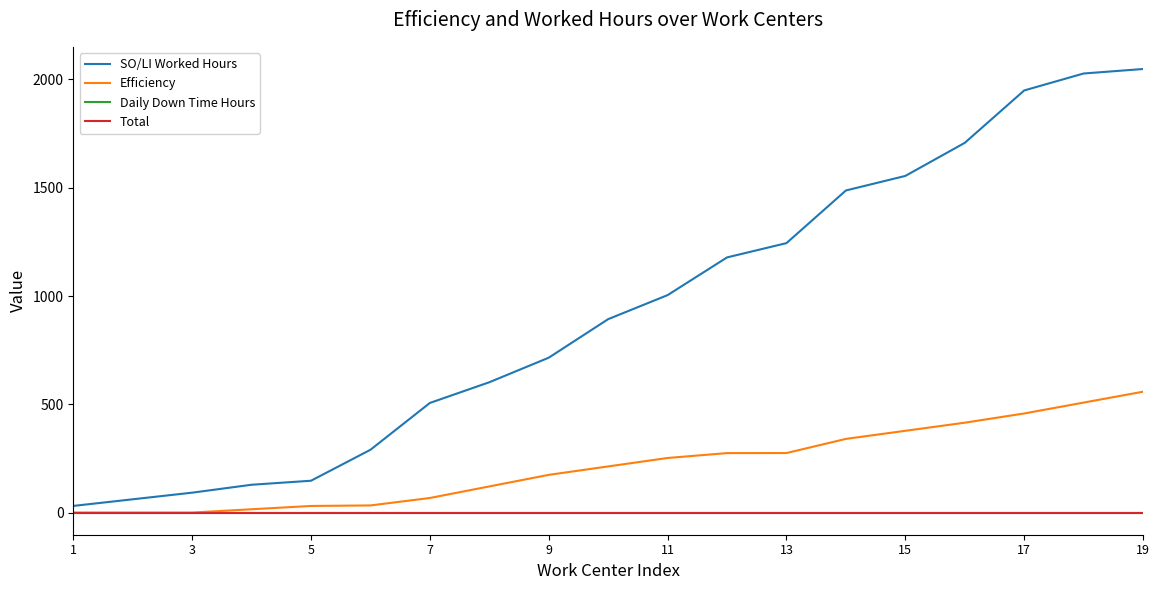

Does the chart have visible grid lines?

No